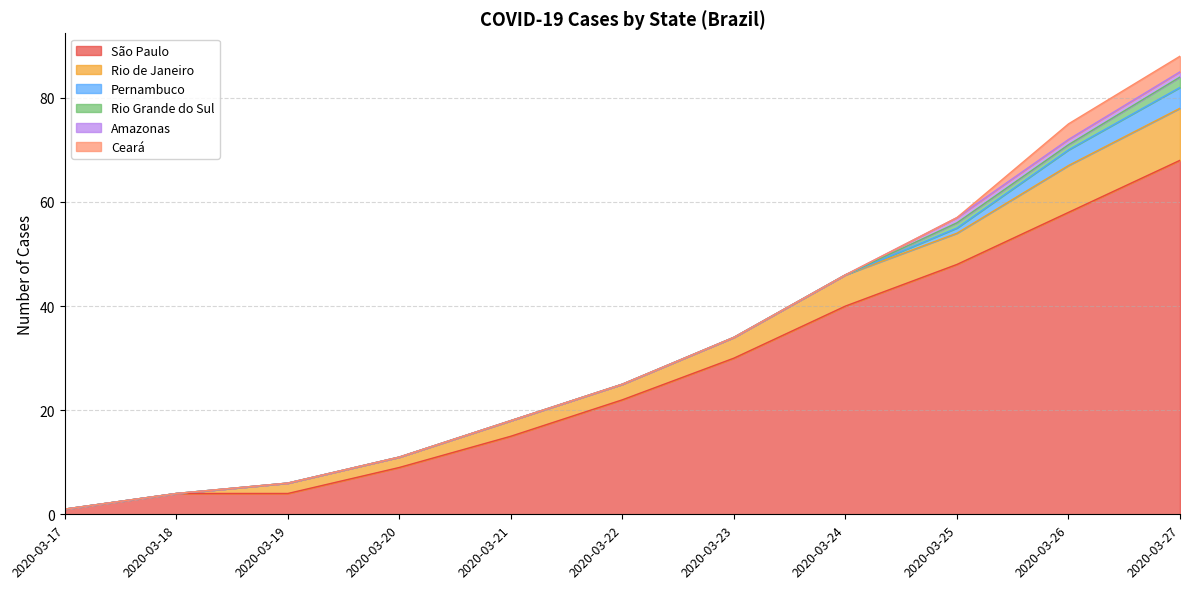

At 2020-03-19, list the series in order from smallest to largest.

Pernambuco, Rio Grande do Sul, Amazonas, Ceará, Rio de Janeiro, São Paulo